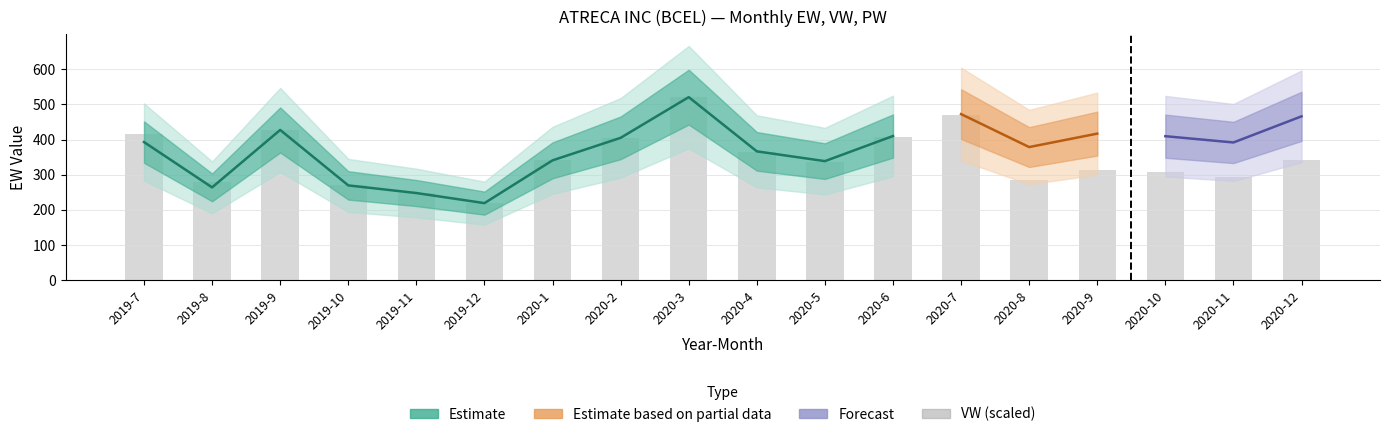

Are the bars grouped side by side (vs. stacked)?

Yes